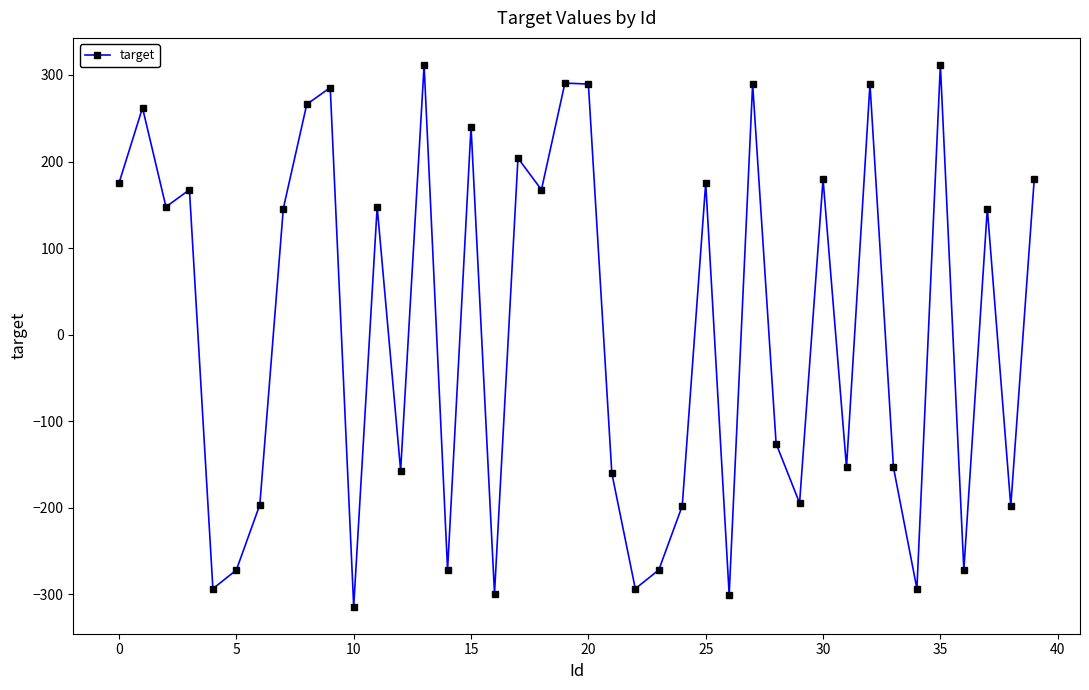

How many points are higher than both their immediate neighbors (excluding endpoints)?

14